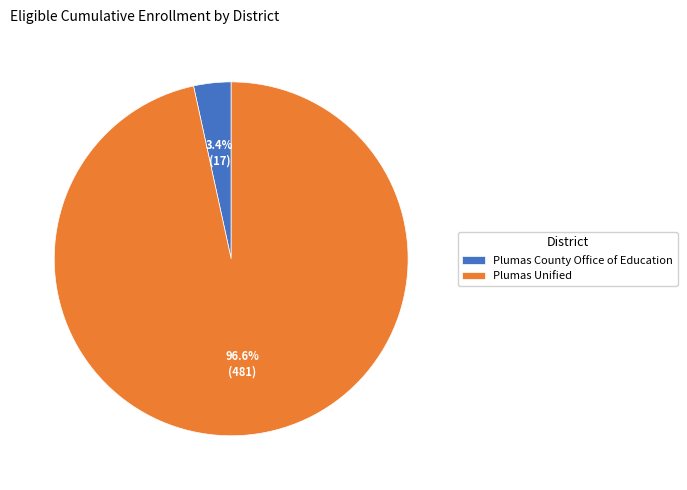

Rank the categories by value from highest to lowest.

Plumas Unified, Plumas County Office of Education